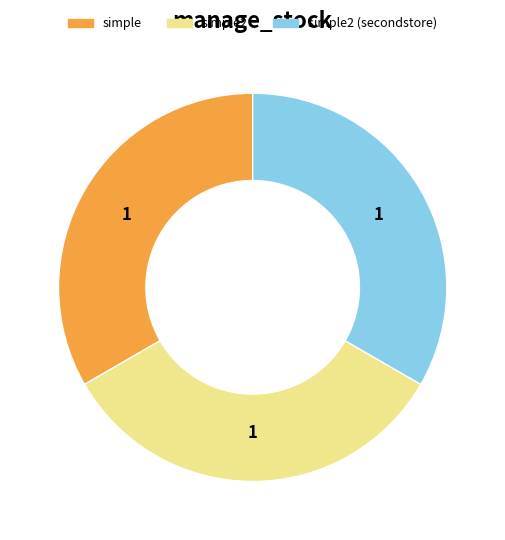

Does any single category account for the majority?

No